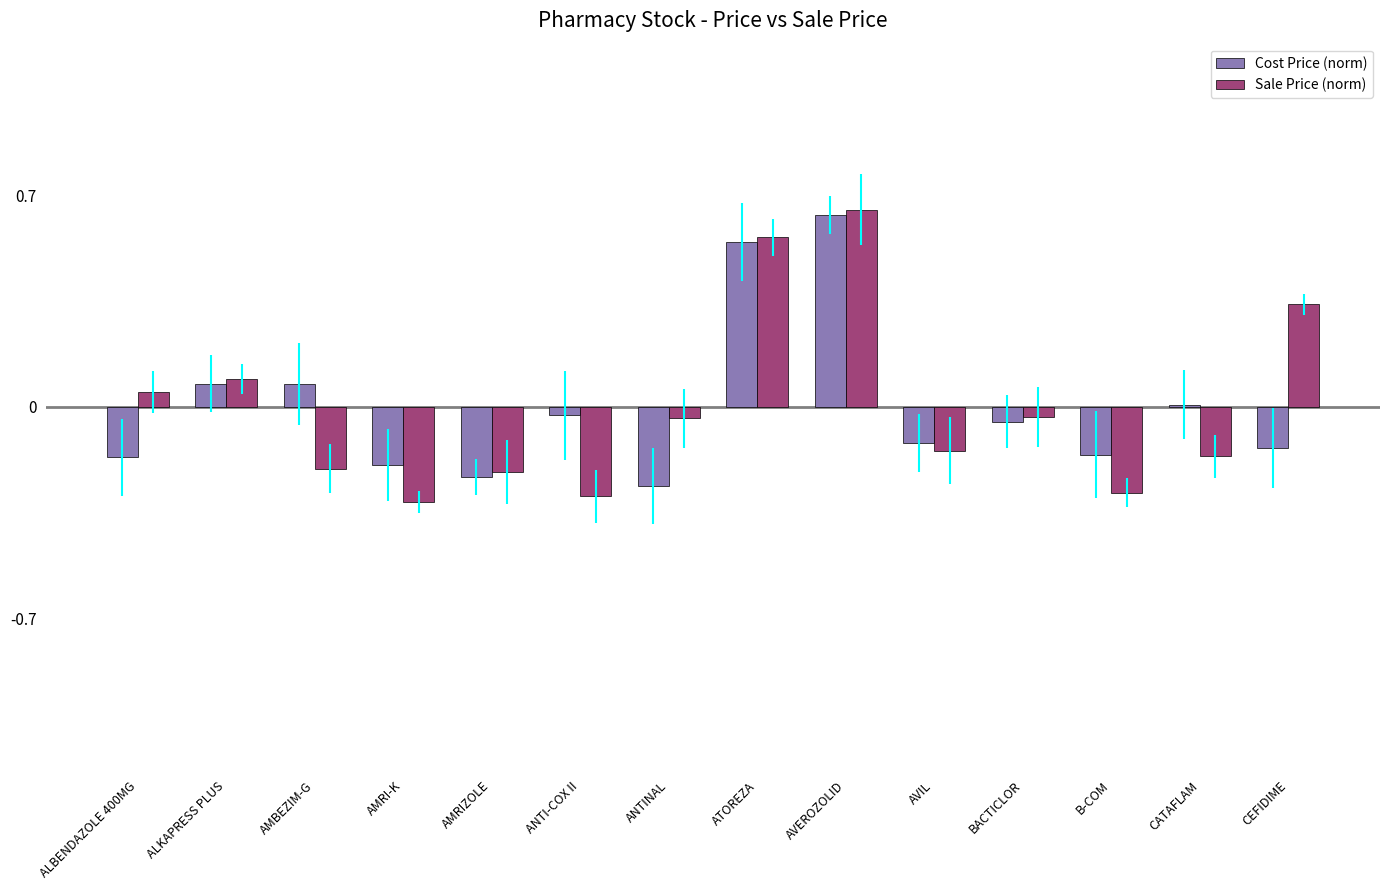

At which label does Sale Price (norm) reach its peak?

AVEROZOLID